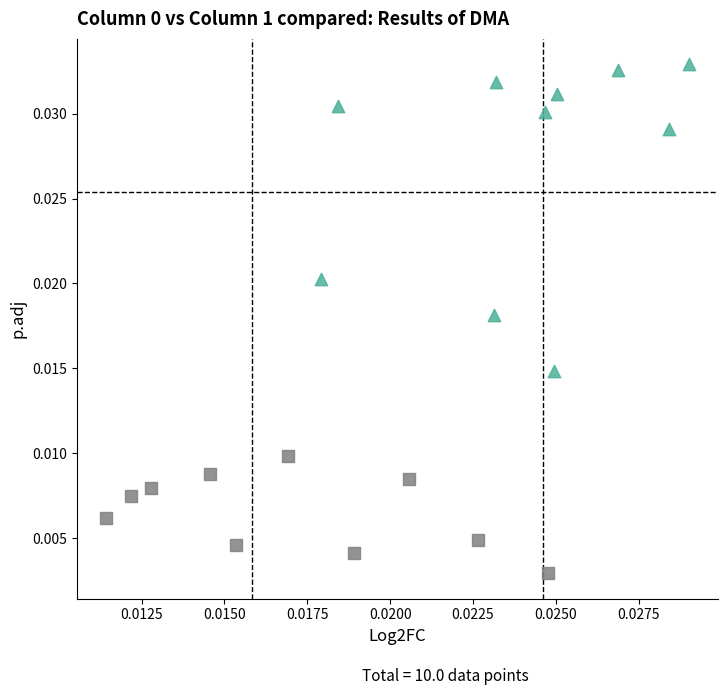

Which series has the widest spread of Y values?

Cond2